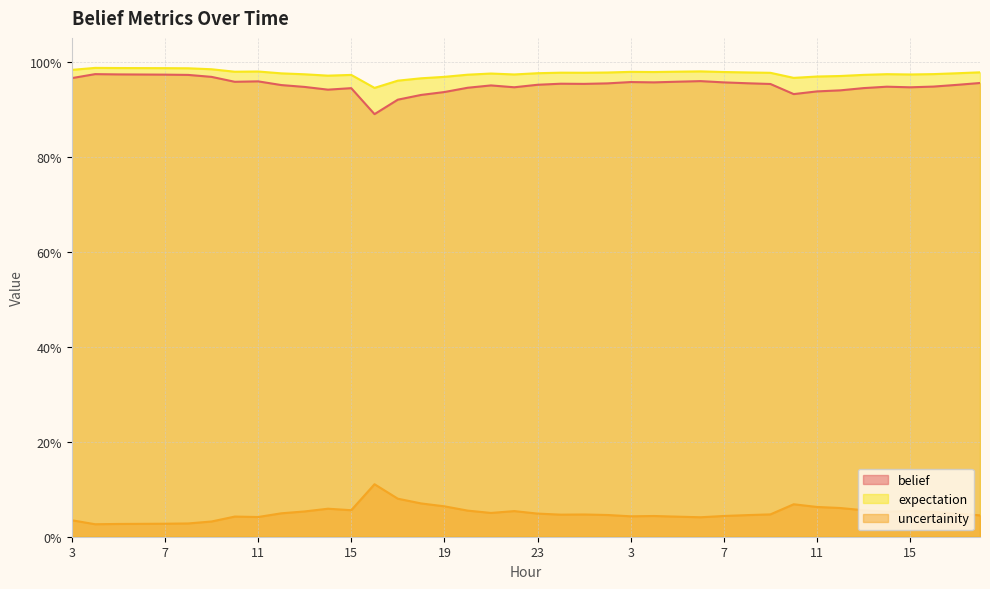

List the labels in order of belief value, smallest first.

16, 17, 18, 10, 19, 11, 12, 14, 15, 13, 20, 15, 22, 13, 14, 16, 21, 12, 17, 23, 9, 1, 0, 2, 8, 18, 7, 4, 3, 10, 5, 11, 6, 3, 9, 8, 7, 6, 5, 4